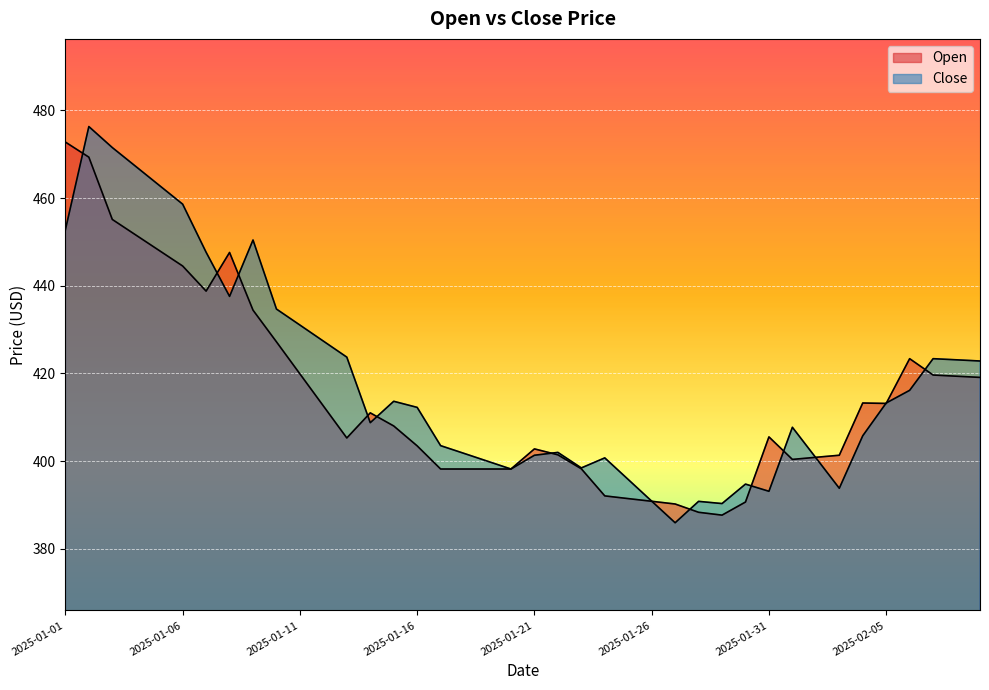

The Open series shows 550.4 at 2025-01-12. True or false?

False